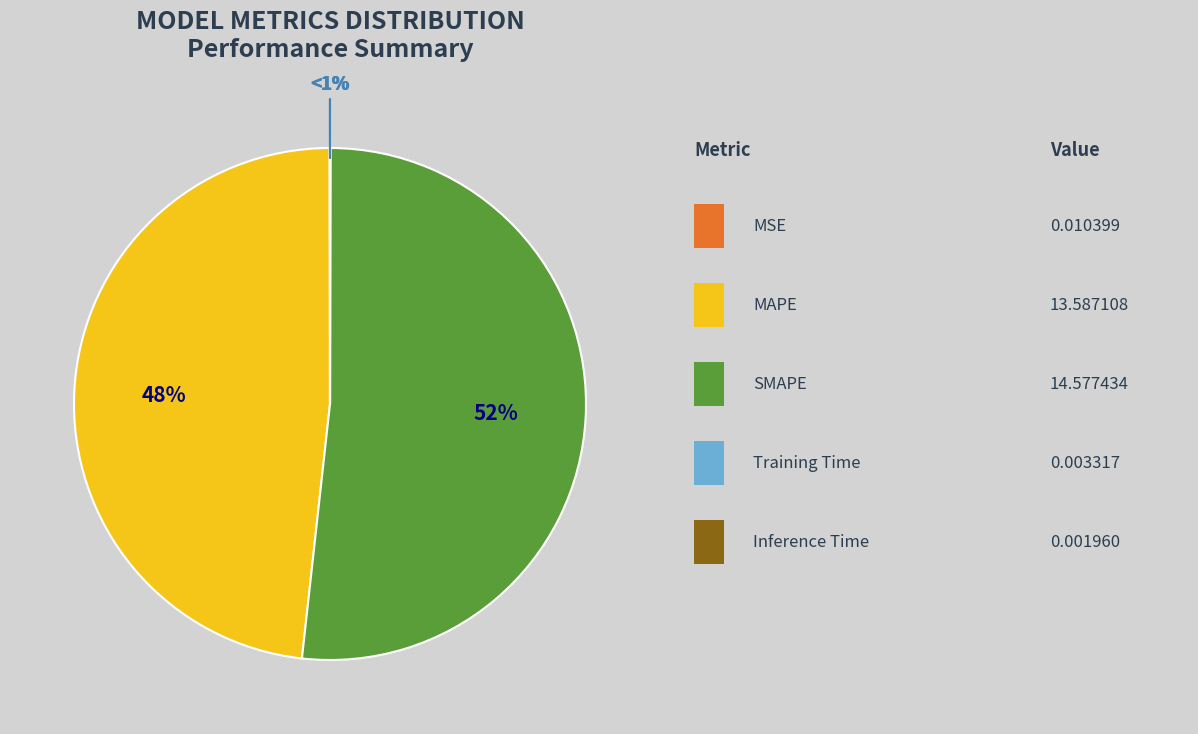

What is the smallest slice in the pie chart?

Inference Time